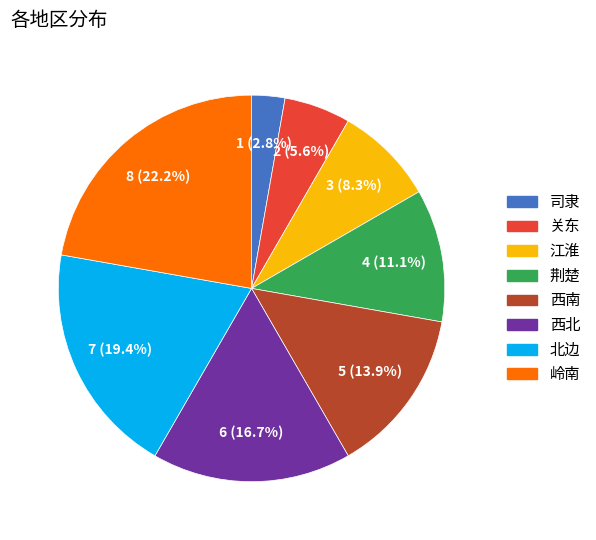

Between 司隶 and 西南, which is larger?

西南